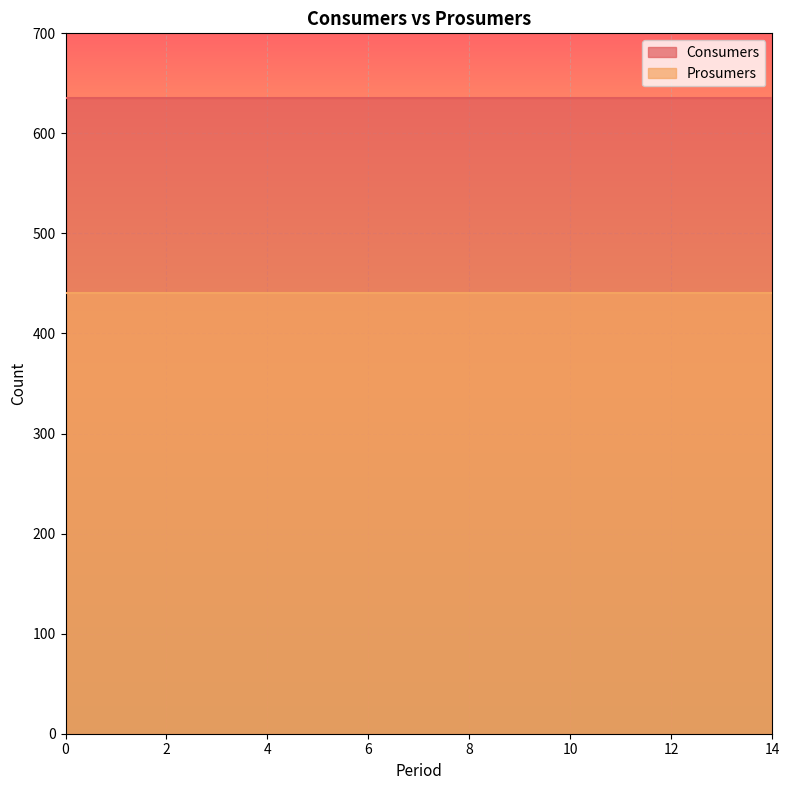

True or false: Consumers and Prosumers intersect in this chart.

False